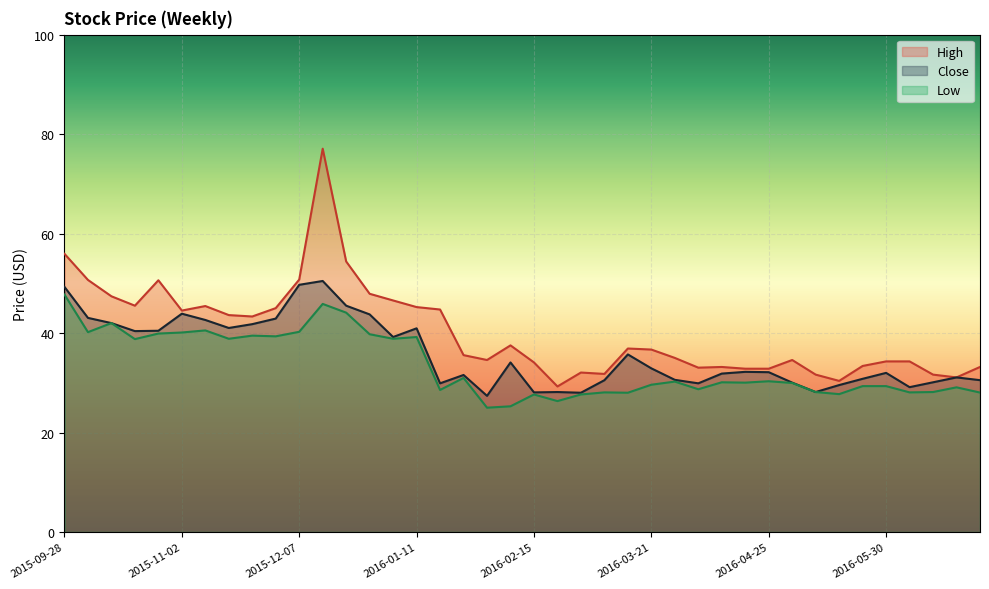

What is the value of the Low point at the 6th from the left?

40.1